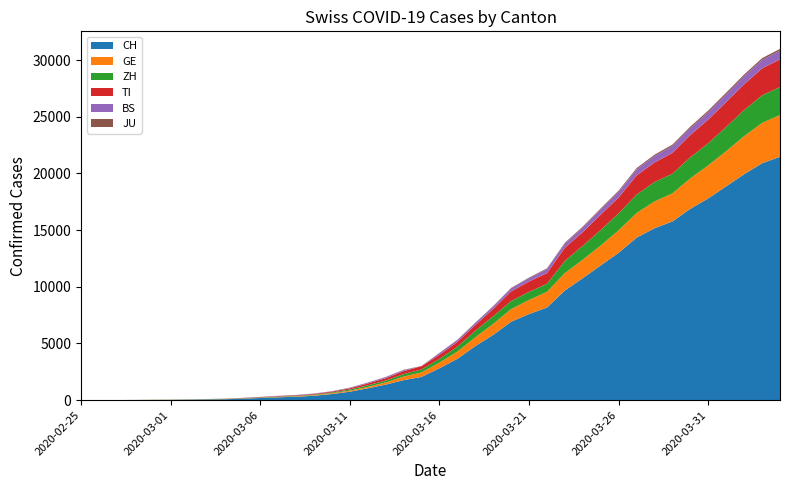

Reading left to right, list all the values displayed in this chart.

CH: 2020-02-25=0	2020-02-26=2	2020-02-27=6	2020-02-28=13	2020-02-29=22	2020-03-01=30	2020-03-02=42	2020-03-03=61	2020-03-04=84	2020-03-05=126	2020-03-06=194	2020-03-07=252	2020-03-08=304	2020-03-09=391	2020-03-10=542	2020-03-11=749	2020-03-12=1046	2020-03-13=1373	2020-03-14=1768	2020-03-15=2052	2020-03-16=2817	2020-03-17=3651	2020-03-18=4767	2020-03-19=5764	2020-03-20=6923	2020-03-21=7598	2020-03-22=8172	2020-03-23=9679	2020-03-24=10766	2020-03-25=11890	2020-03-26=13004	2020-03-27=14337	2020-03-28=15169	2020-03-29=15767	2020-03-30=16883	2020-03-31=17800	2020-04-01=18867	2020-04-02=19933	2020-04-03=20899	2020-04-04=21469
GE: 2020-02-25=0	2020-02-26=1	2020-02-27=1	2020-02-28=4	2020-02-29=7	2020-03-01=10	2020-03-02=11	2020-03-03=14	2020-03-04=14	2020-03-05=17	2020-03-06=21	2020-03-07=32	2020-03-08=40	2020-03-09=50	2020-03-10=75	2020-03-11=91	2020-03-12=123	2020-03-13=197	2020-03-14=310	2020-03-15=403	2020-03-16=497	2020-03-17=633	2020-03-18=778	2020-03-19=967	2020-03-20=1110	2020-03-21=1241	2020-03-22=1383	2020-03-23=1532	2020-03-24=1632	2020-03-25=1755	2020-03-26=1981	2020-03-27=2169	2020-03-28=2365	2020-03-29=2472	2020-03-30=2682	2020-03-31=2914	2020-04-01=3094	2020-04-02=3354	2020-04-03=3553	2020-04-04=3685
ZH: 2020-02-25=0	2020-02-26=0	2020-02-27=2	2020-02-28=2	2020-02-29=6	2020-03-01=7	2020-03-02=11	2020-03-03=14	2020-03-04=16	2020-03-05=24	2020-03-06=30	2020-03-07=35	2020-03-08=41	2020-03-09=50	2020-03-10=63	2020-03-11=102	2020-03-12=141	2020-03-13=164	2020-03-14=219	2020-03-15=251	2020-03-16=327	2020-03-17=430	2020-03-18=569	2020-03-19=680	2020-03-20=712	2020-03-21=712	2020-03-22=712	2020-03-23=1076	2020-03-24=1224	2020-03-25=1371	2020-03-26=1503	2020-03-27=1630	2020-03-28=1704	2020-03-29=1736	2020-03-30=1862	2020-03-31=1953	2020-04-01=2142	2020-04-02=2306	2020-04-03=2434	2020-04-04=2467
TI: 2020-02-25=0	2020-02-26=1	2020-02-27=1	2020-02-28=1	2020-02-29=2	2020-03-01=2	2020-03-02=4	2020-03-03=8	2020-03-04=13	2020-03-05=25	2020-03-06=28	2020-03-07=41	2020-03-08=49	2020-03-09=61	2020-03-10=75	2020-03-11=108	2020-03-12=163	2020-03-13=206	2020-03-14=265	2020-03-15=293	2020-03-16=368	2020-03-17=426	2020-03-18=511	2020-03-19=638	2020-03-20=849	2020-03-21=916	2020-03-22=945	2020-03-23=1162	2020-03-24=1209	2020-03-25=1354	2020-03-26=1401	2020-03-27=1688	2020-03-28=1727	2020-03-29=1837	2020-03-30=1962	2020-03-31=2091	2020-04-01=2195	2020-04-02=2271	2020-04-03=2377	2020-04-04=2442
BS: 2020-02-25=0	2020-02-26=0	2020-02-27=1	2020-02-28=1	2020-02-29=1	2020-03-01=1	2020-03-02=1	2020-03-03=3	2020-03-04=3	2020-03-05=8	2020-03-06=15	2020-03-07=21	2020-03-08=24	2020-03-09=28	2020-03-10=33	2020-03-11=49	2020-03-12=73	2020-03-13=92	2020-03-14=100	2020-03-15=0	2020-03-16=143	2020-03-17=164	2020-03-18=181	2020-03-19=220	2020-03-20=270	2020-03-21=297	2020-03-22=356	2020-03-23=374	2020-03-24=410	2020-03-25=462	2020-03-26=501	2020-03-27=530	2020-03-28=569	2020-03-29=605	2020-03-30=617	2020-03-31=653	2020-04-01=687	2020-04-02=714	2020-04-03=754	2020-04-04=767
JU: 2020-02-25=0	2020-02-26=0	2020-02-27=1	2020-02-28=1	2020-02-29=1	2020-03-01=1	2020-03-02=1	2020-03-03=2	2020-03-04=2	2020-03-05=4	2020-03-06=4	2020-03-07=5	2020-03-08=5	2020-03-09=7	2020-03-10=7	2020-03-11=7	2020-03-12=12	2020-03-13=17	2020-03-14=18	2020-03-15=19	2020-03-16=25	2020-03-17=29	2020-03-18=32	2020-03-19=36	2020-03-20=44	2020-03-21=54	2020-03-22=61	2020-03-23=69	2020-03-24=82	2020-03-25=92	2020-03-26=100	2020-03-27=114	2020-03-28=119	2020-03-29=127	2020-03-30=128	2020-03-31=140	2020-04-01=145	2020-04-02=149	2020-04-03=149	2020-04-04=154